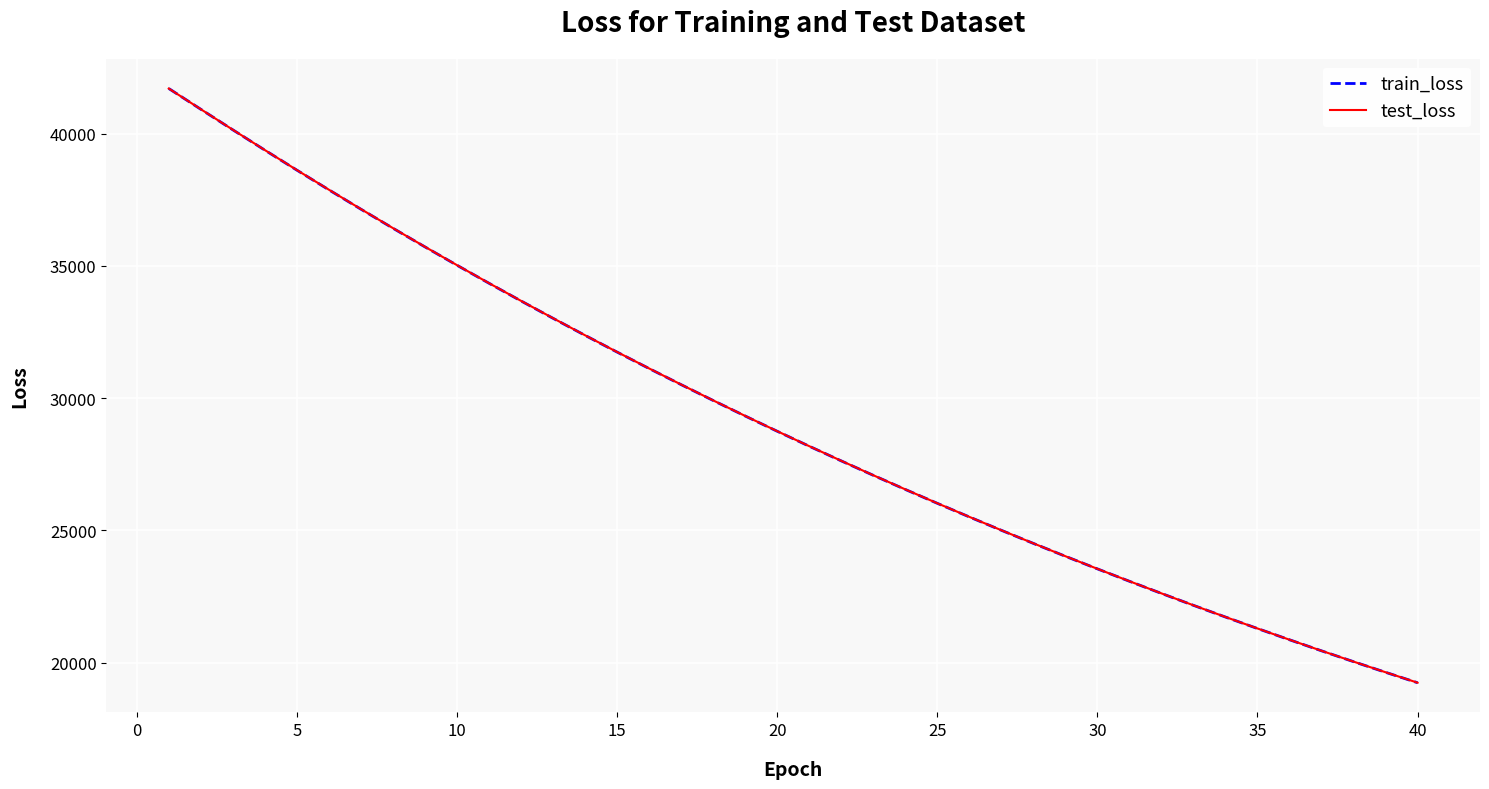

What is the greatest value displayed?

41702.5